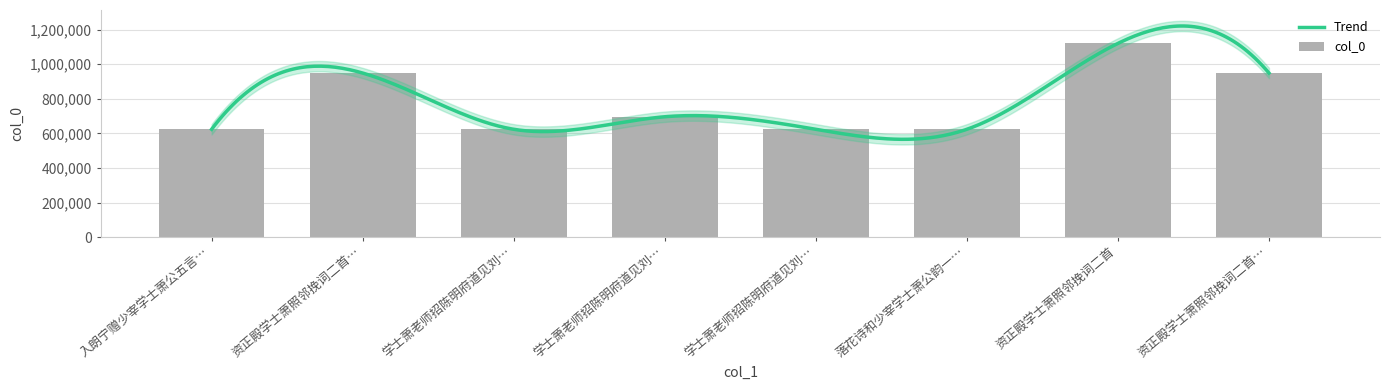

What is the greatest value displayed?

1120277